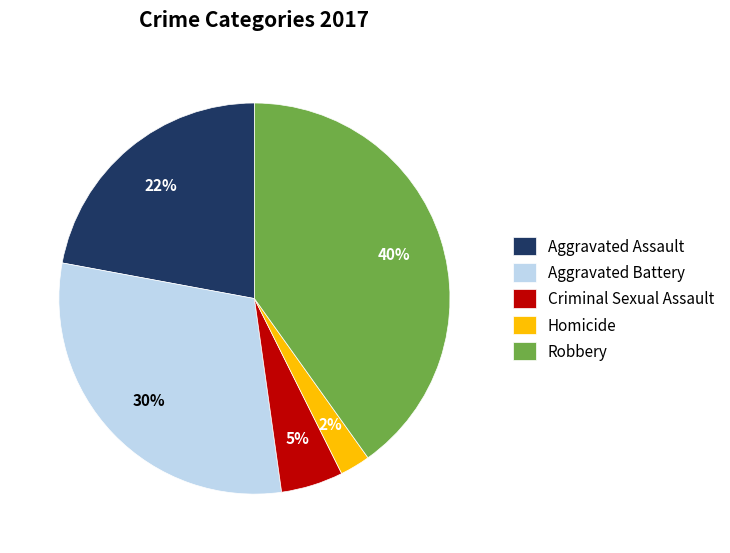

Is it true that Criminal Sexual Assault is 5% of the pie?

True